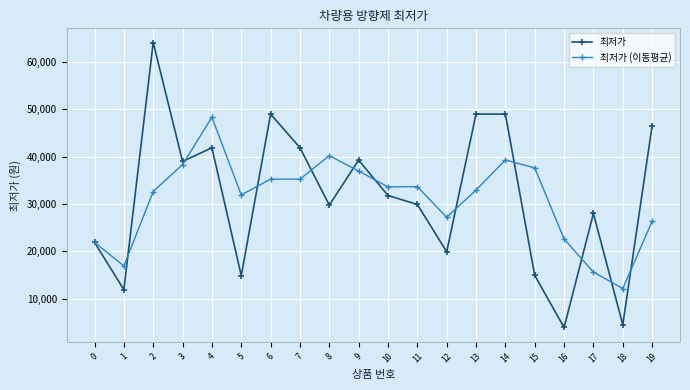

What is the spread (max minus min) of values at 11?

3756.7